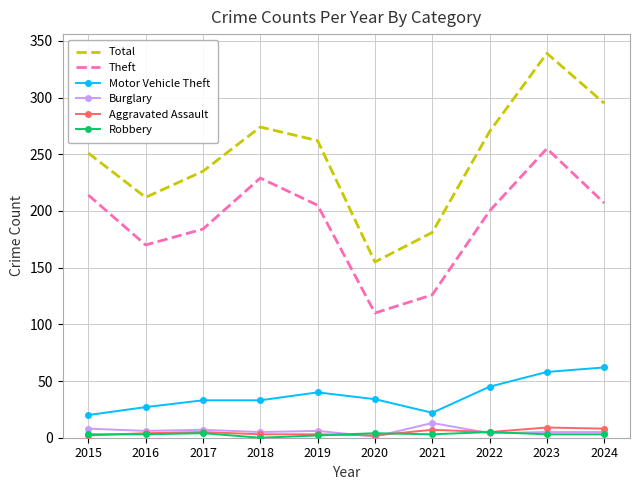

Which series changed the most between 2015 and 2016?

Theft